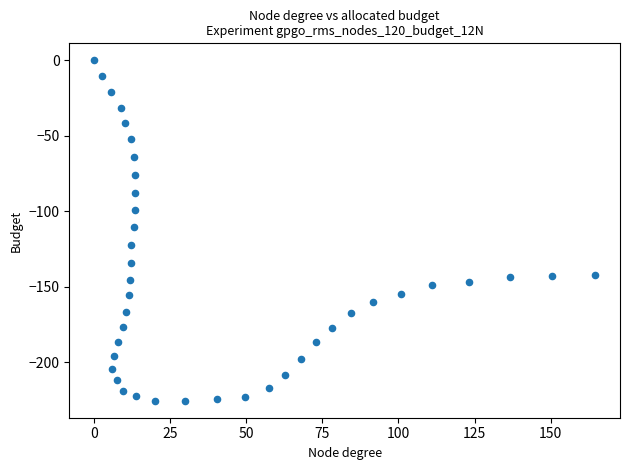

What is the range of X values (max minus min)?

164.6